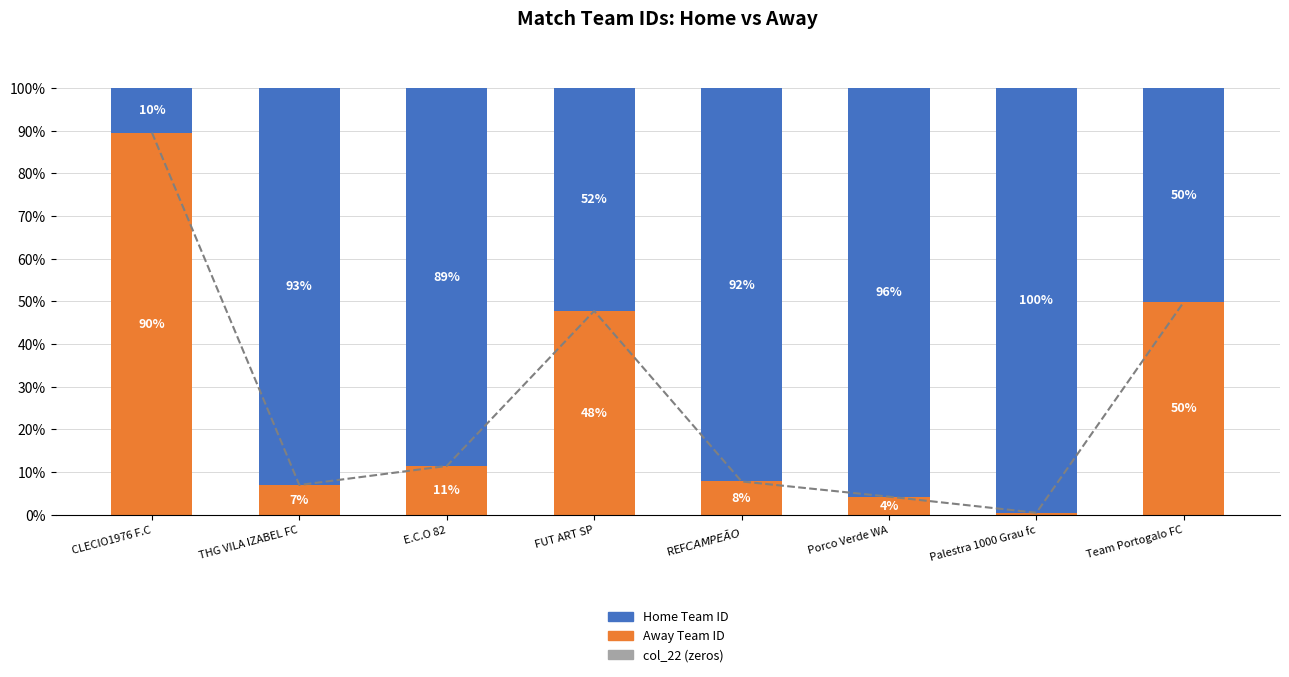

How many distinct data groups are displayed?

3